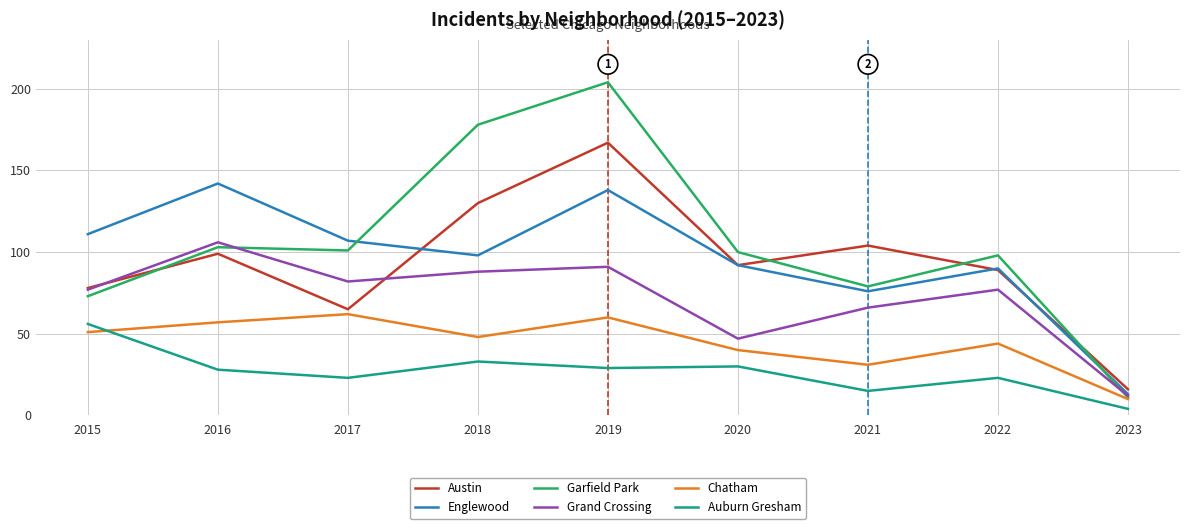

Does the chart have visible grid lines?

Yes